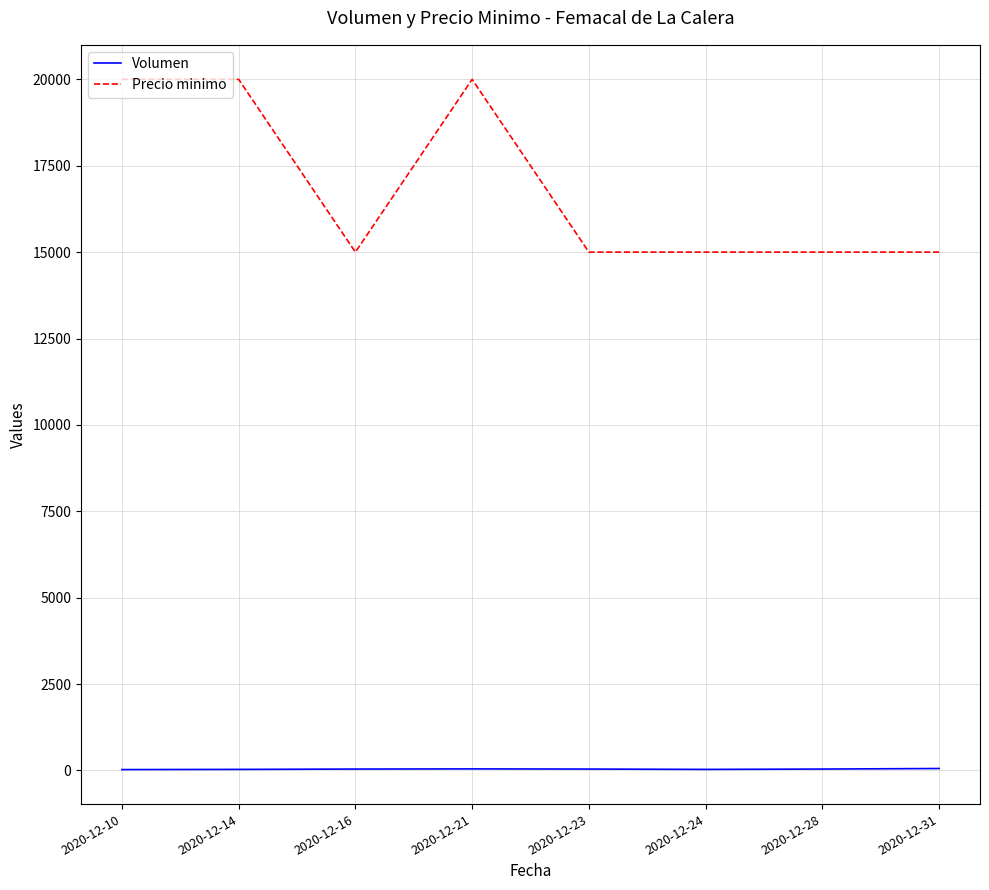

Count the Volumen values in the range 30 to 45.

6